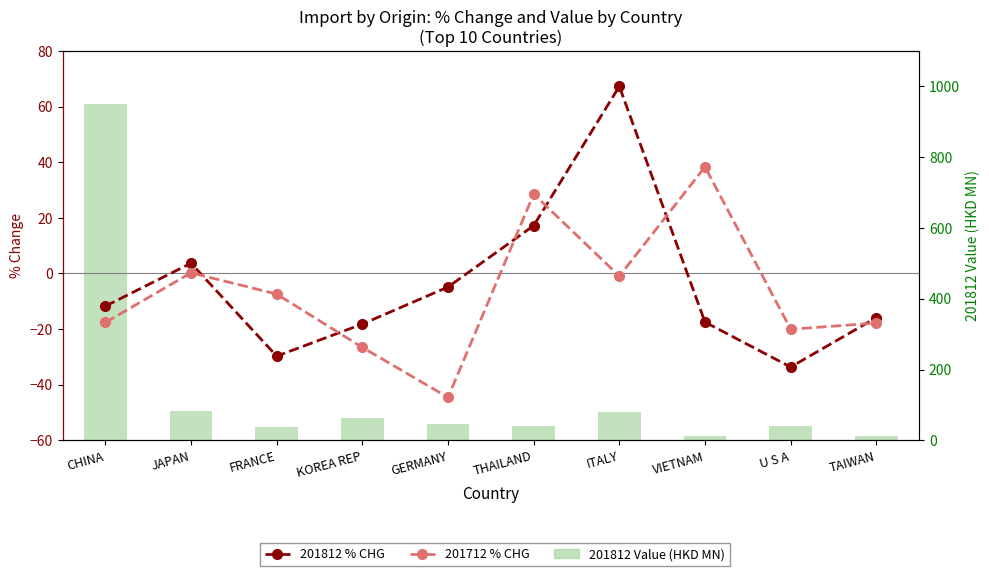

How many groups of bars are there?

10